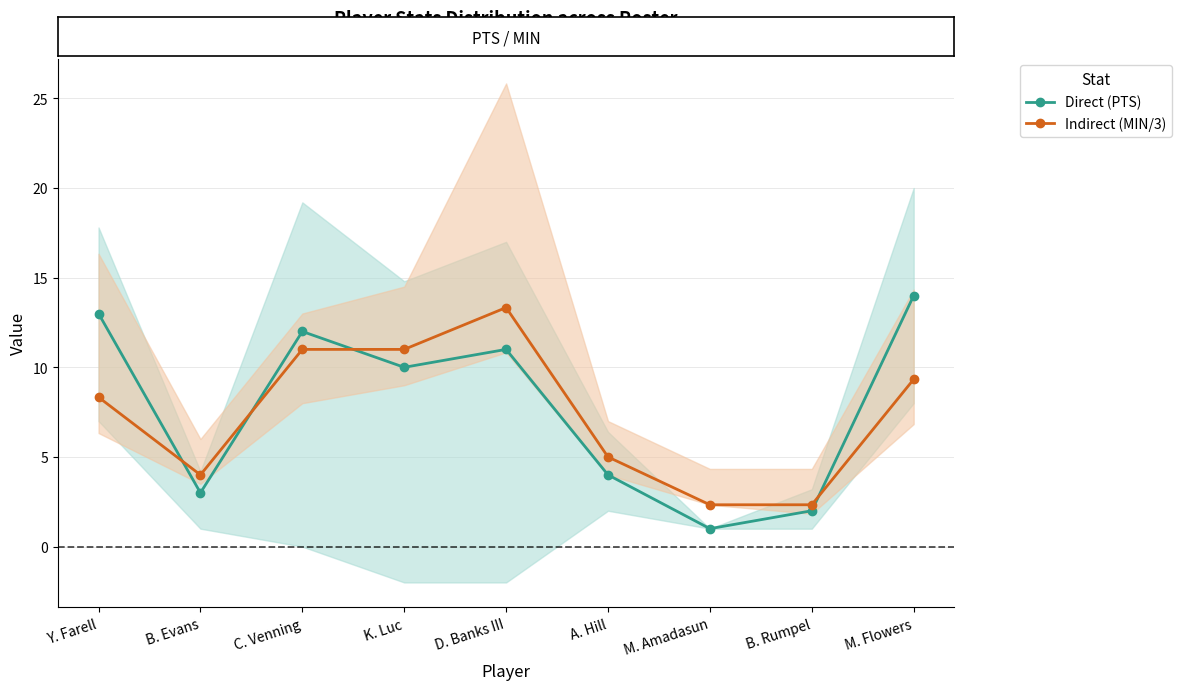

Which series has the widest spread of values?

Direct (PTS)